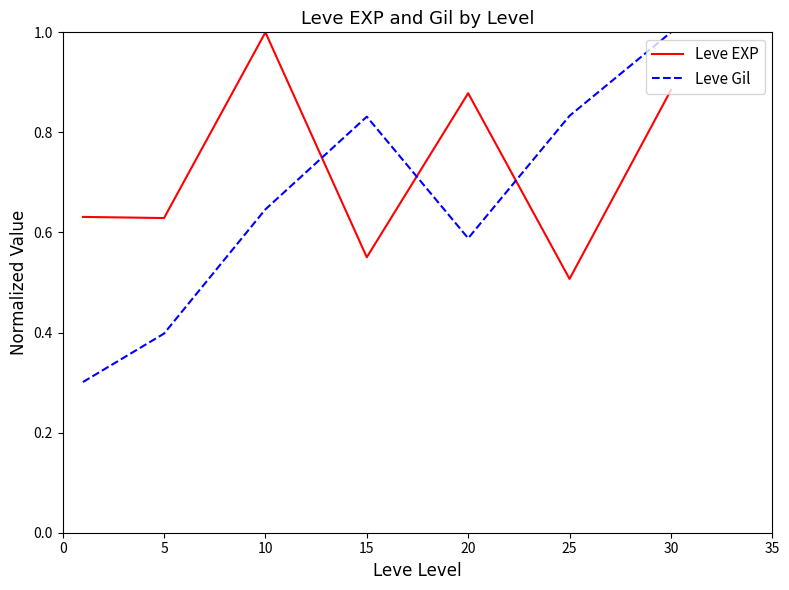

How many intersections are there between Leve Gil and Leve EXP?

3